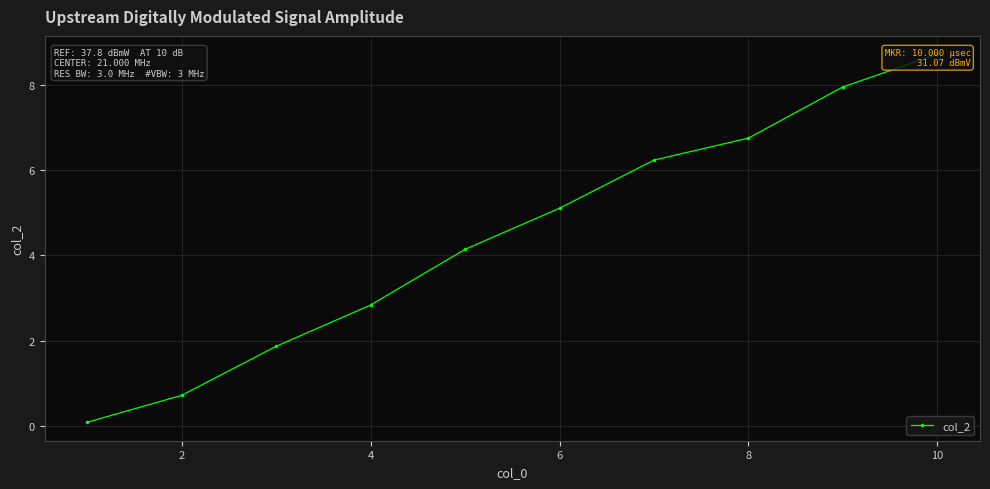

The value at 8 is 5.3. True or false?

False